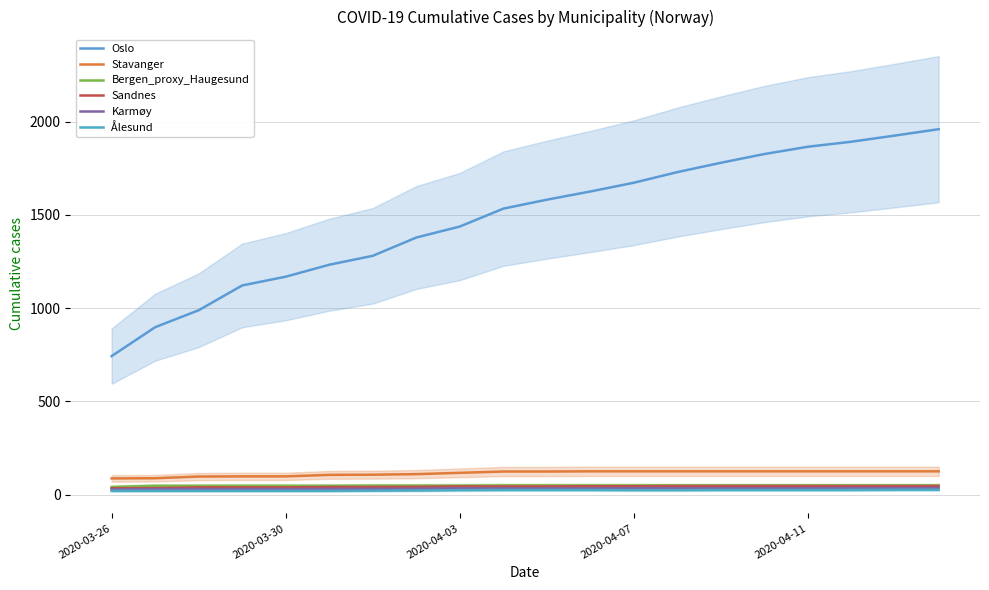

The Sandnes series shows 44 at 2020-04-03. True or false?

True